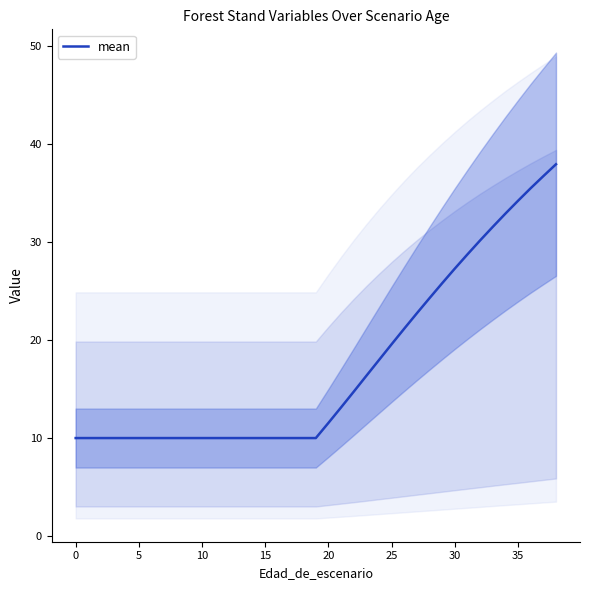

How many data points does each series have?

39